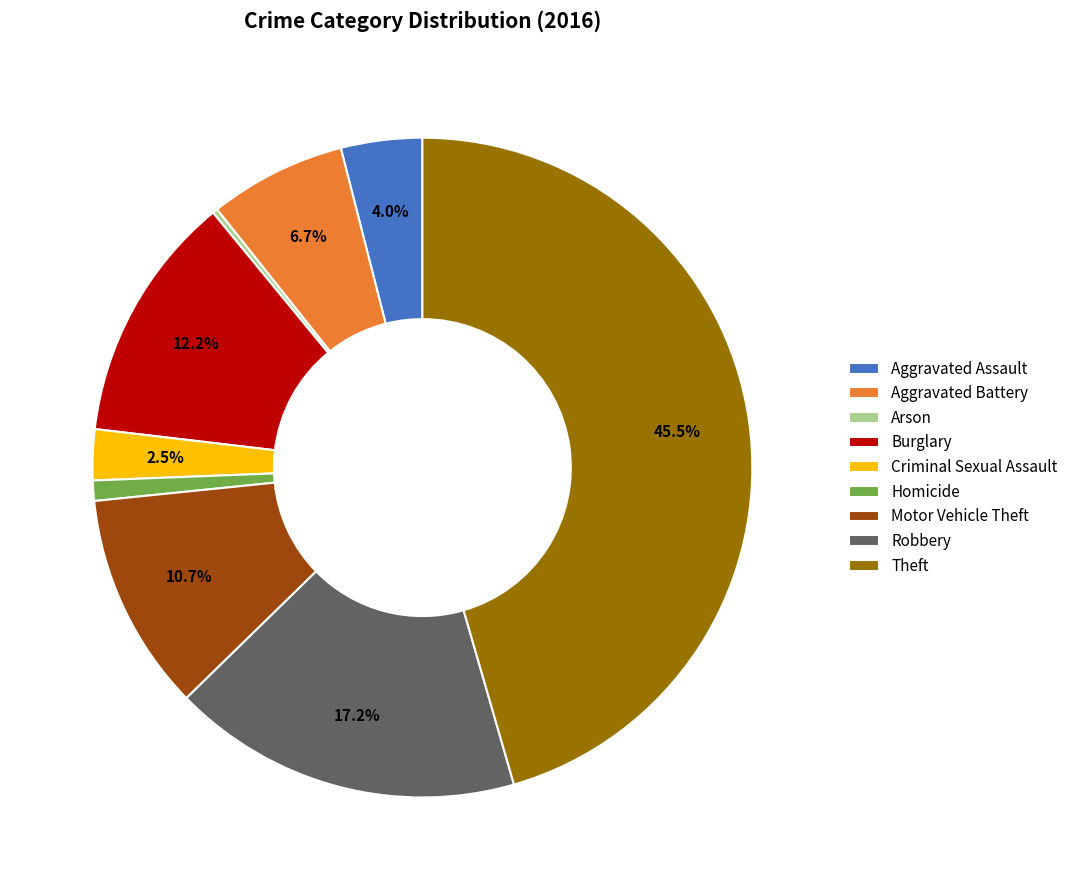

Does any single category account for the majority?

No